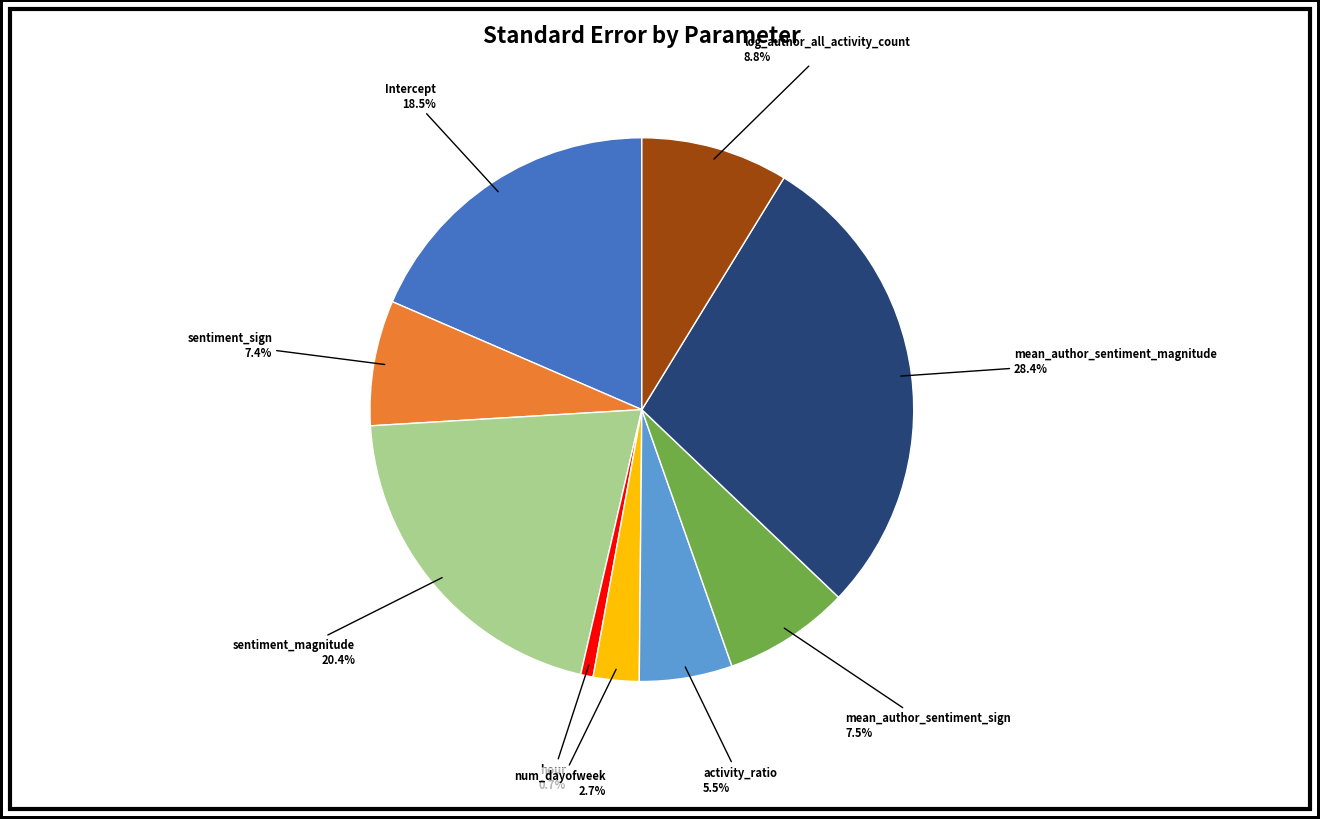

Does any single category account for the majority?

No